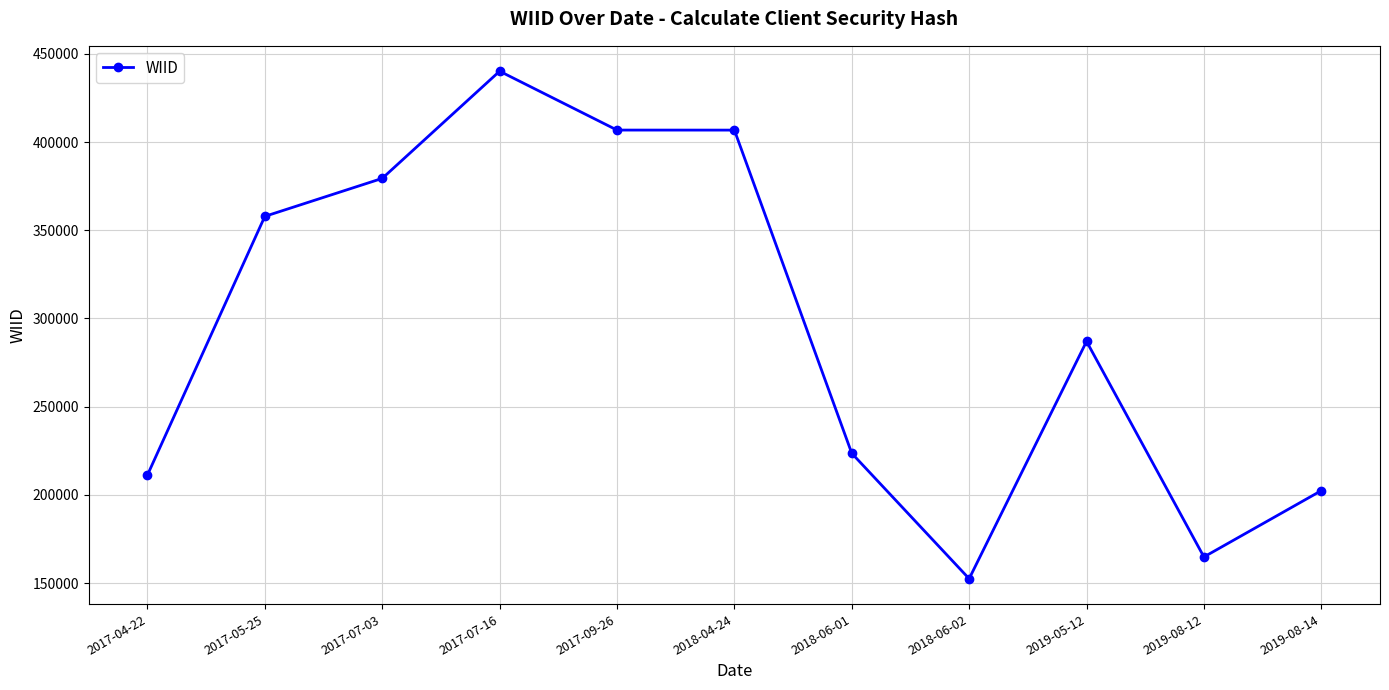

The value at 2017-05-25 is 357875. True or false?

True